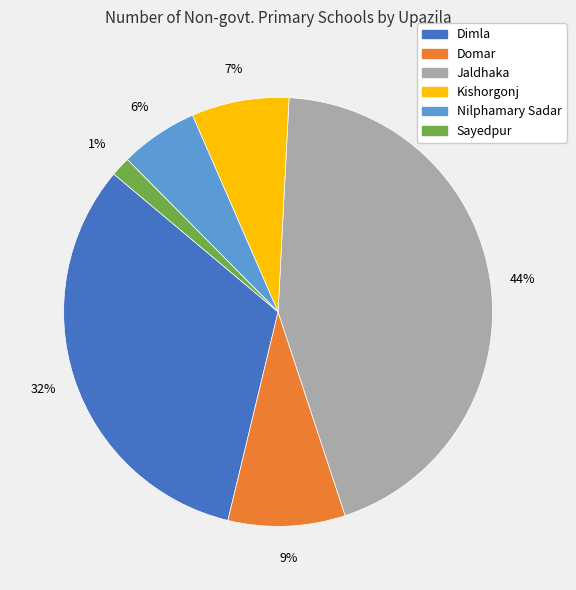

The Kishorgonj slice represents 1% of the pie. True or false?

False